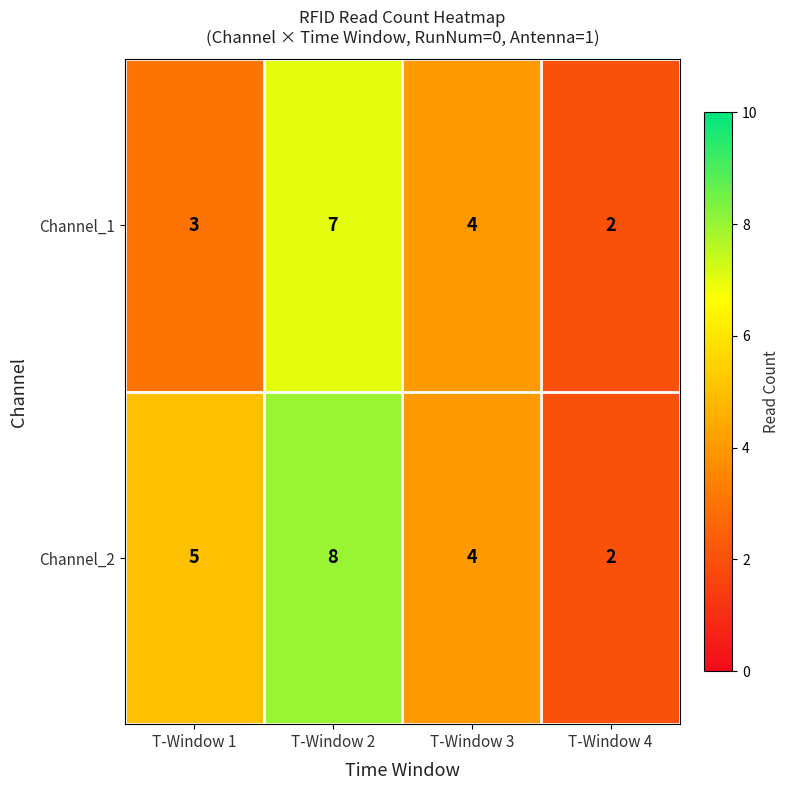

At which category is the sum across all series the highest?

T-Window 2